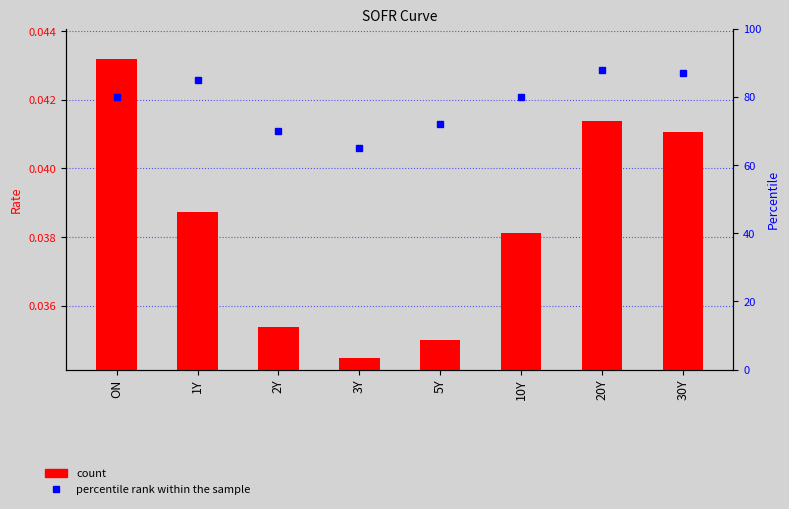

Count the number of categories in the chart.

8